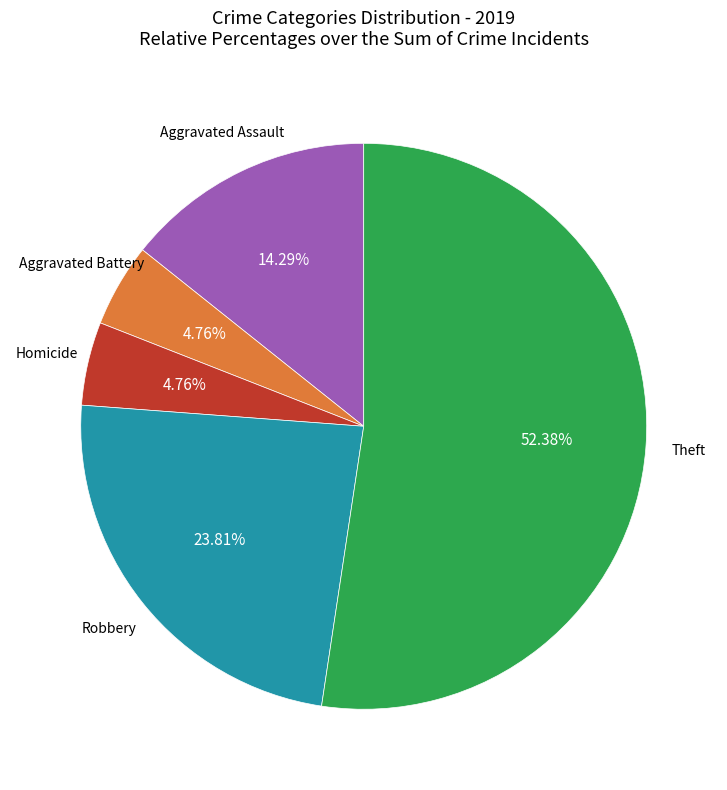

Is there any slice that represents more than half of the pie?

Yes